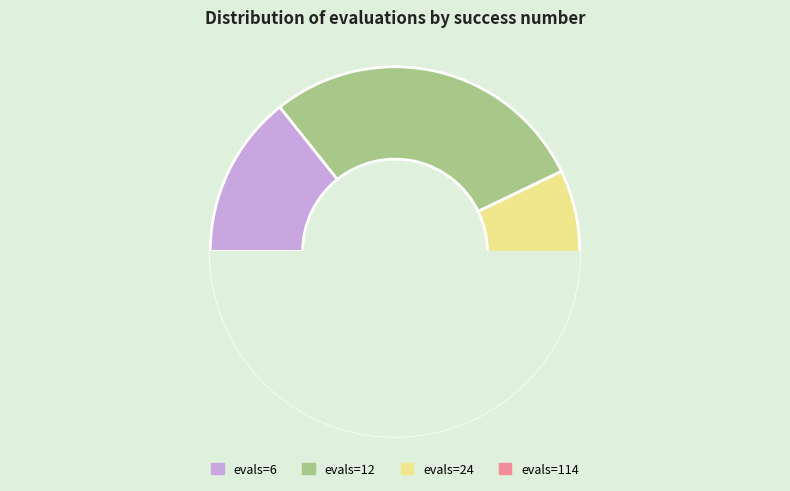

What percentage do evals=12 (success=4) and evals=114 (success=4) together represent?

57.1%